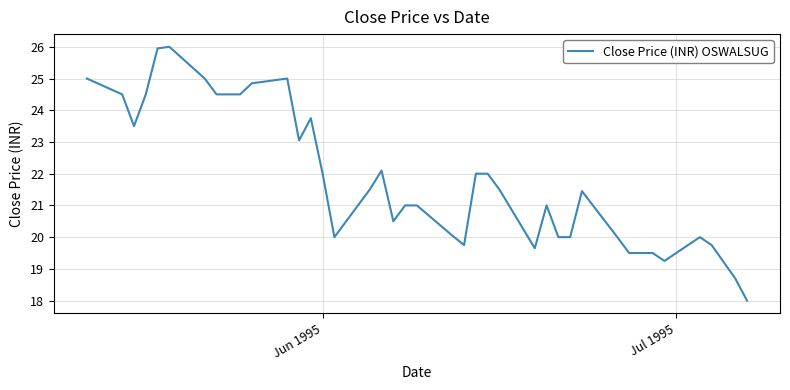

What is the minimum value shown in the chart?

18.0